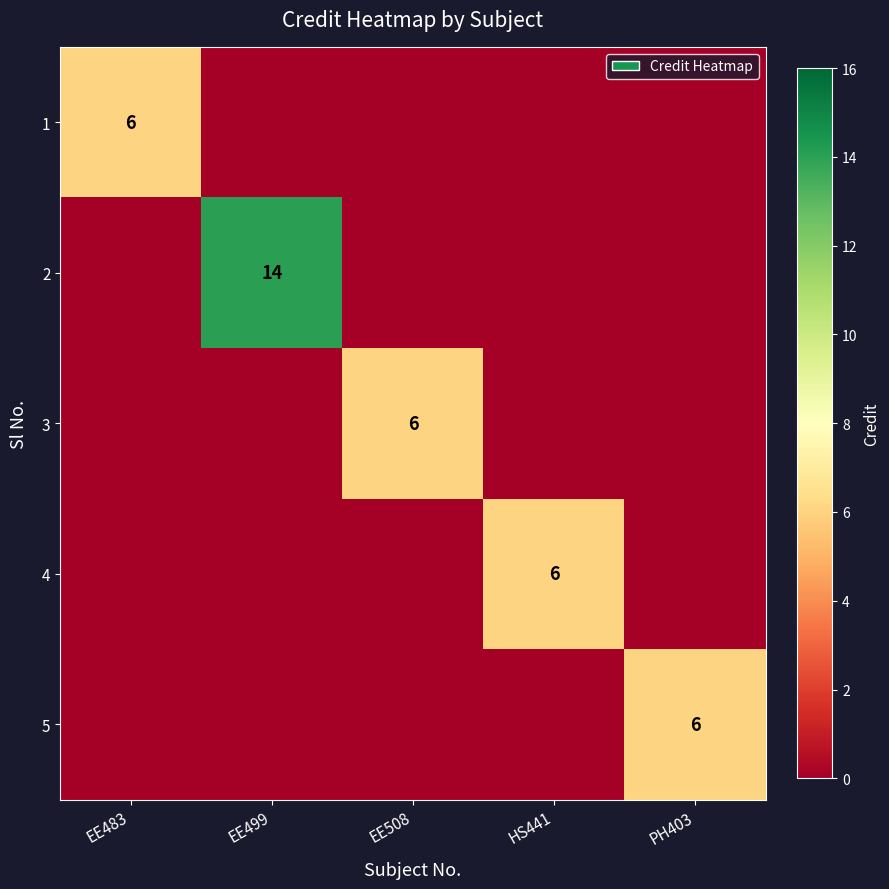

The value of 5 at PH403 is 9. True or false?

False